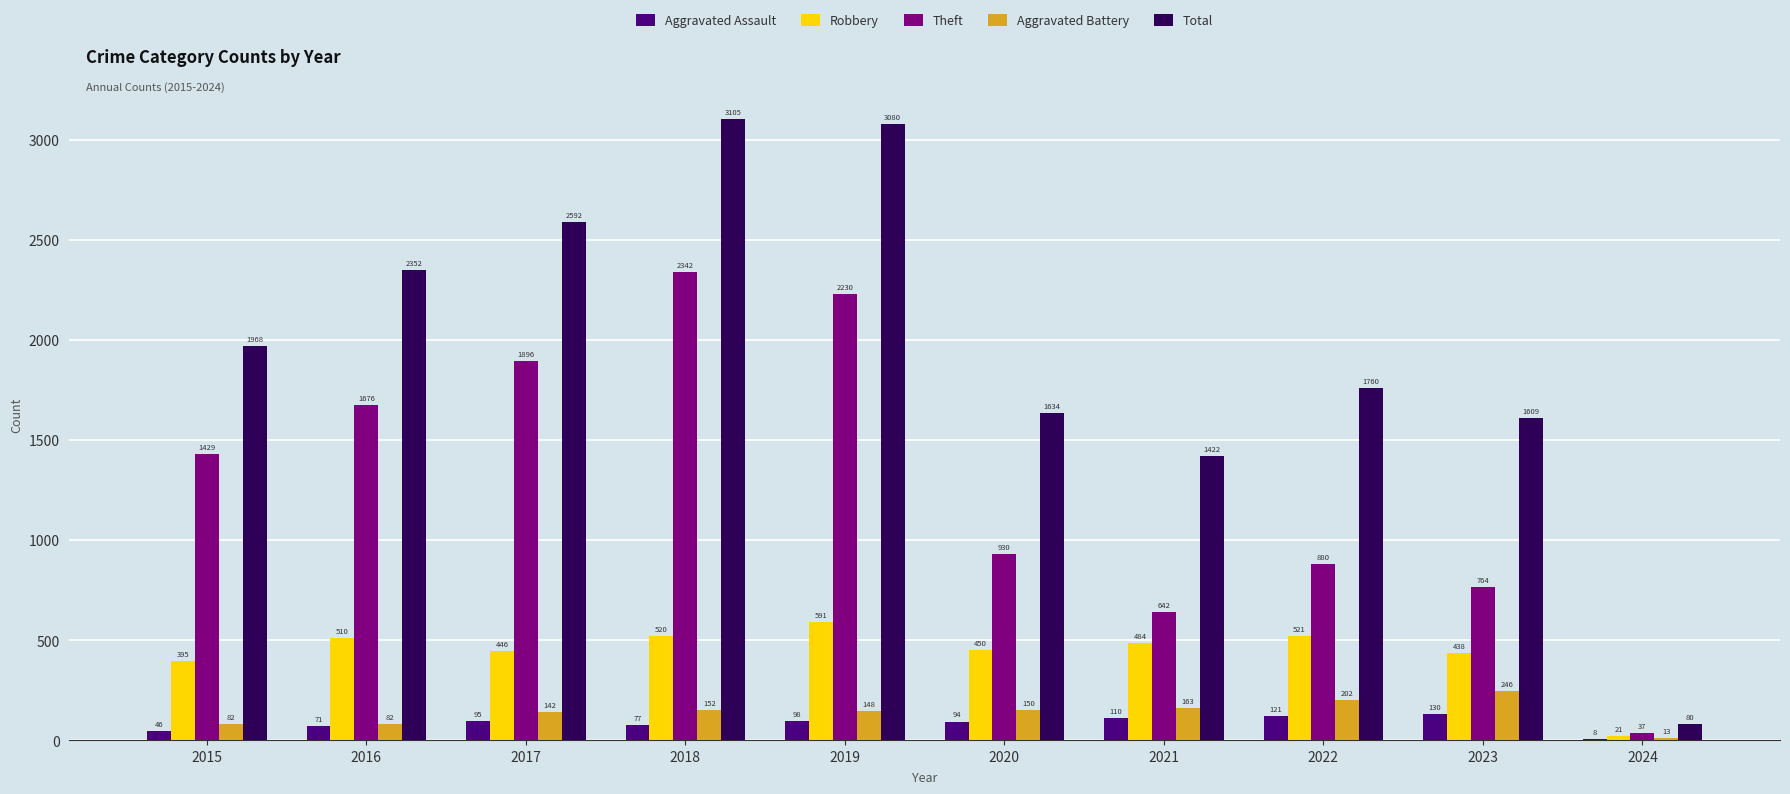

What is the difference between the Theft values at 2015 and 2023?

665